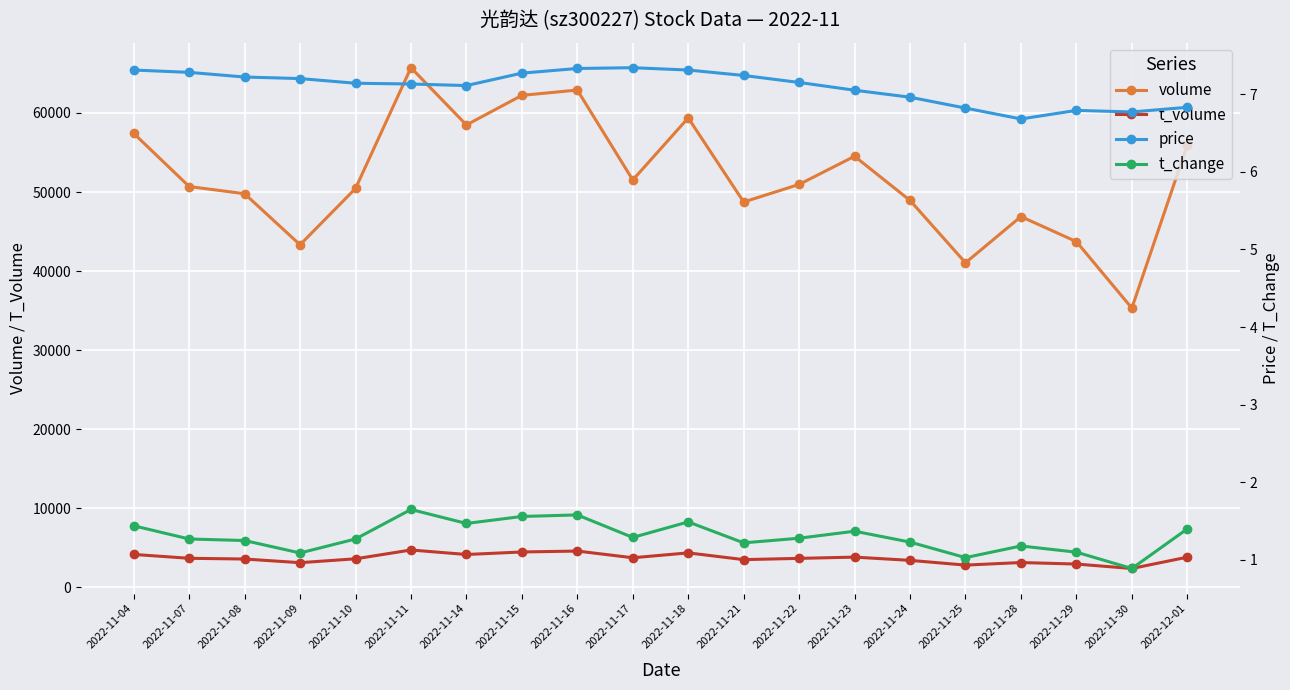

At which category does the chart reach its peak across all series?

2022-11-11